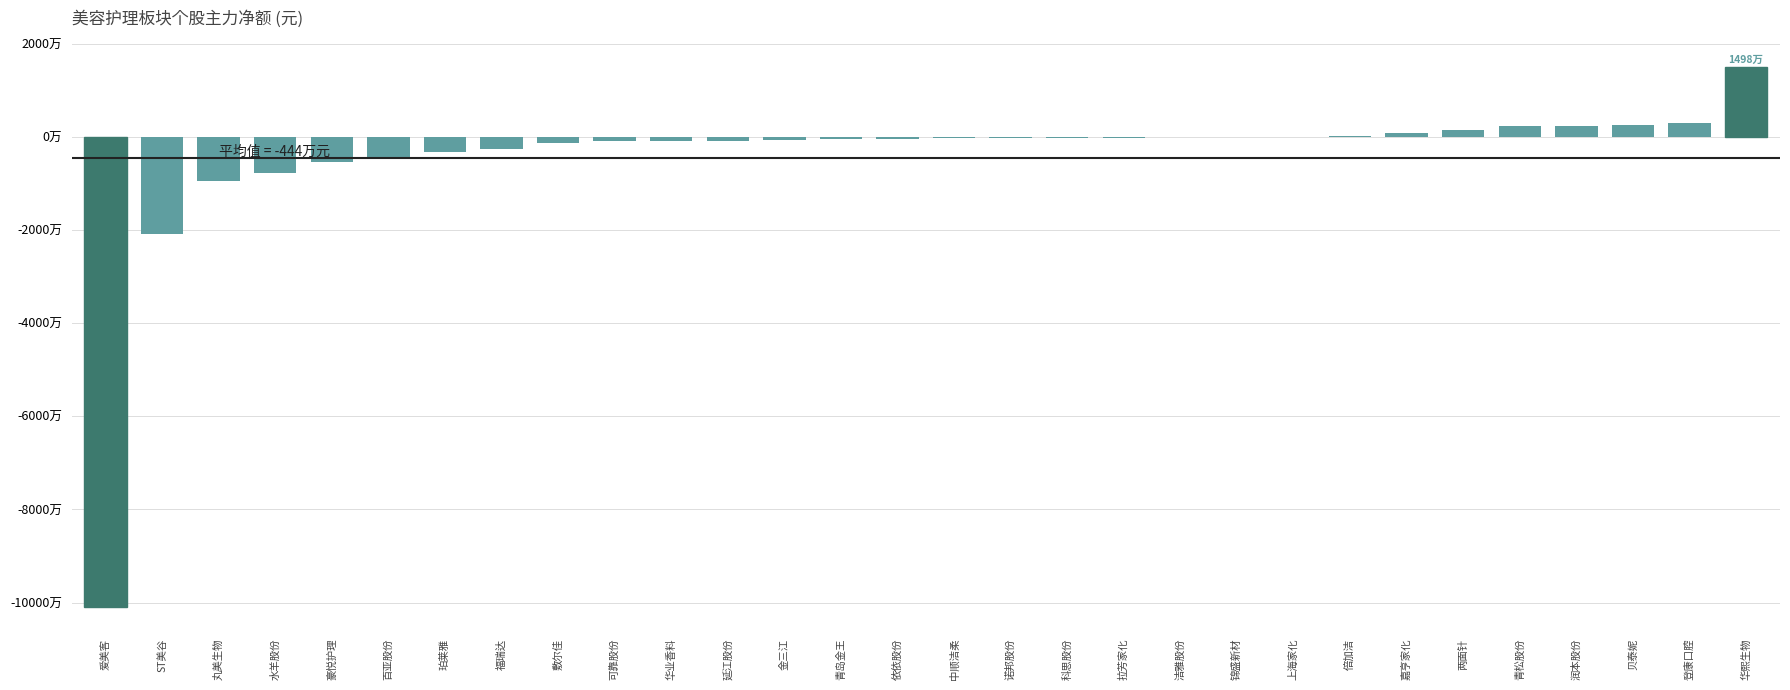

Are the bars horizontal?

No